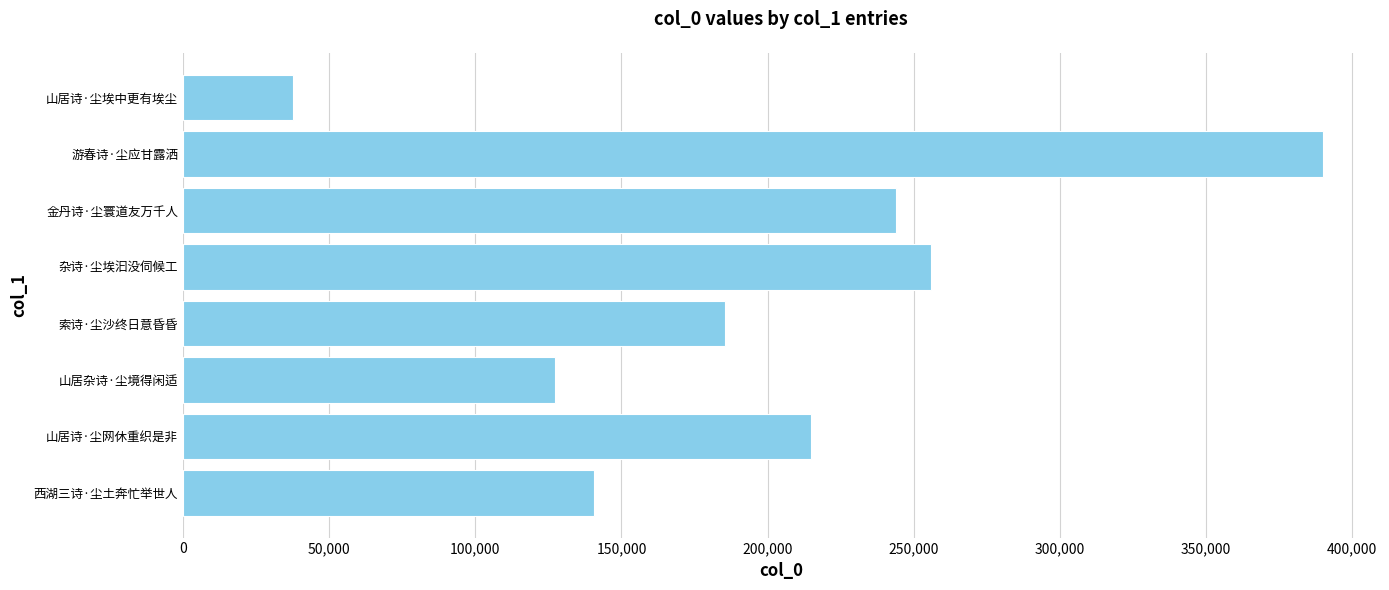

List the labels in order of value, smallest first.

山居诗·尘埃中更有埃尘, 山居杂诗·尘境得闲适, 西湖三诗·尘土奔忙举世人, 索诗·尘沙终日意昏昏, 山居诗·尘网休重织是非, 金丹诗·尘寰道友万千人, 杂诗·尘埃汩没伺候工, 游春诗·尘应甘露洒